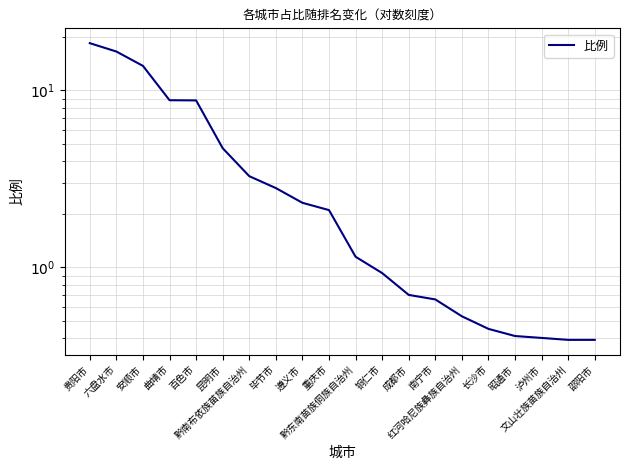

Approximately how many times larger is the value at 六盘水市 compared to 安顺市?

1.2